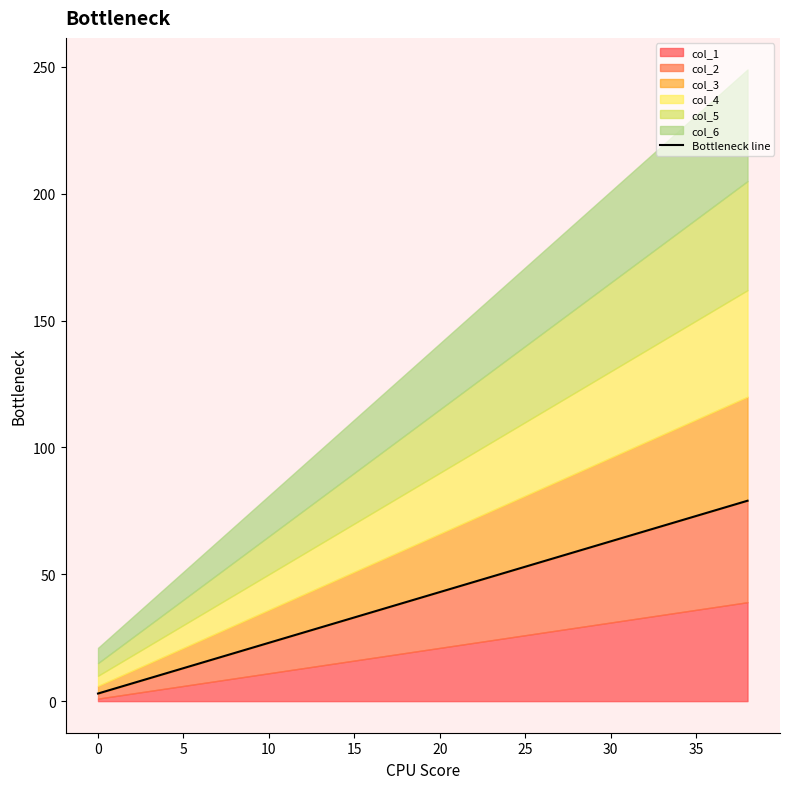

How many categories are shown in the chart?

20